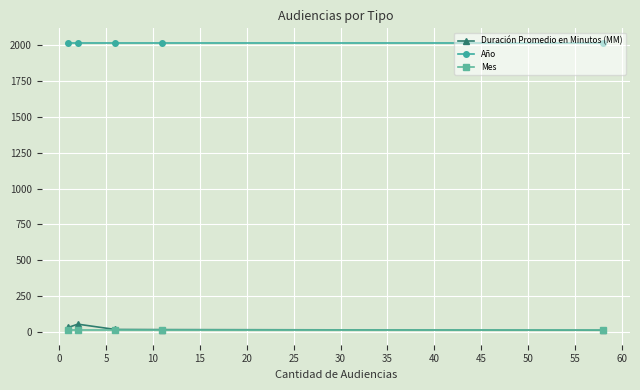

True or false: Año and Mes cross at least once.

False